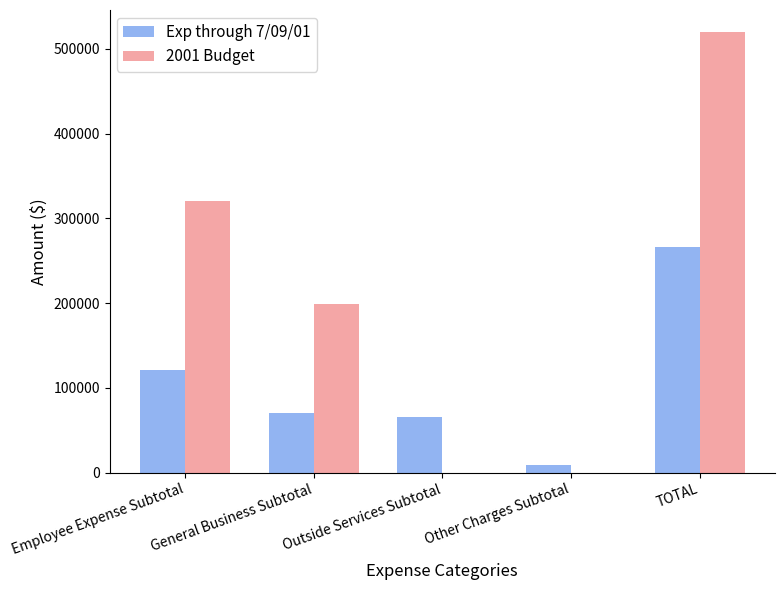

What is the sum of all 2001 Budget values?

1040000